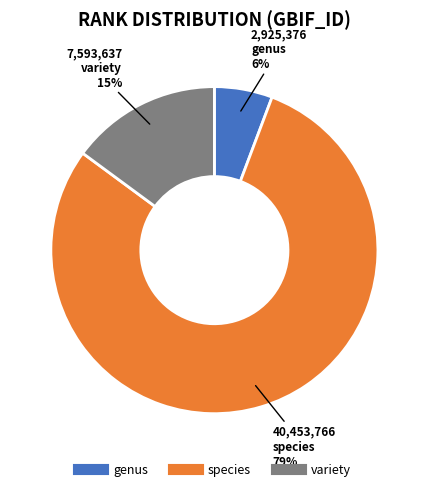

Count the number of slices in the pie.

3